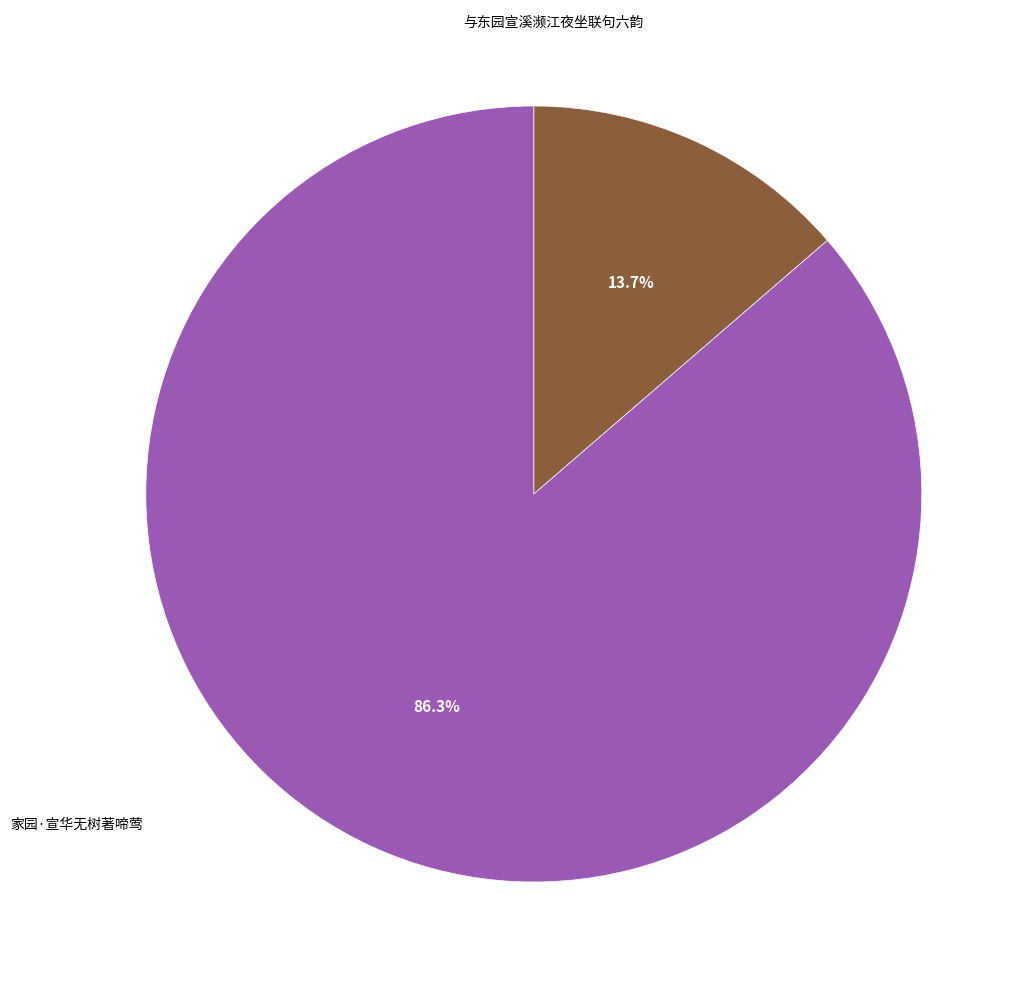

What portion of the pie excludes 与东园宣溪濒江夜坐联句六韵?

13.7%